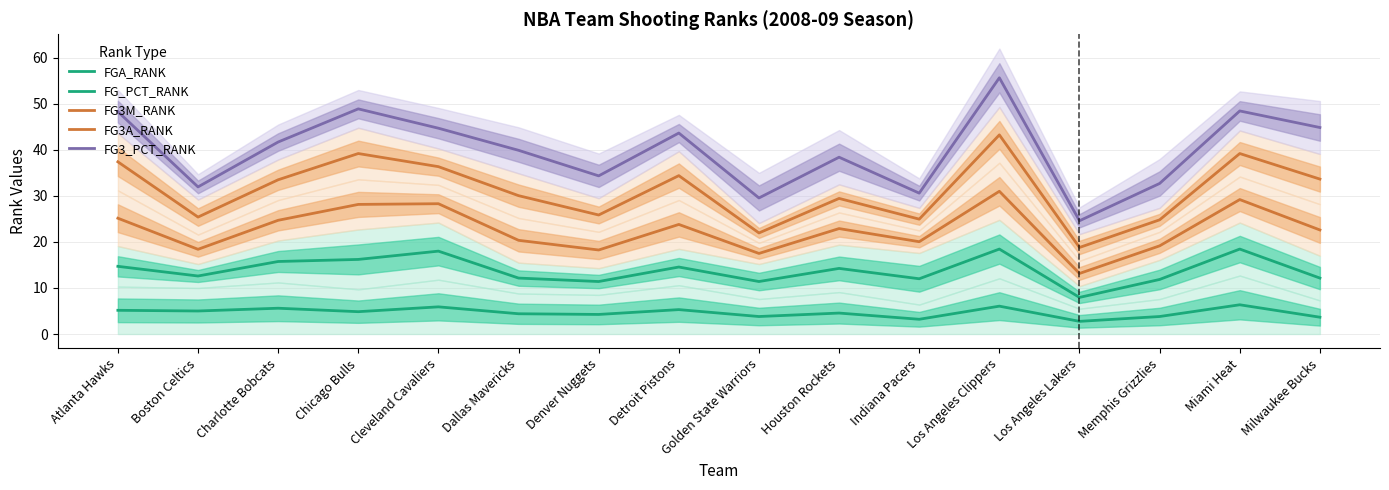

Which series has the largest total across all categories?

FG3_PCT_RANK